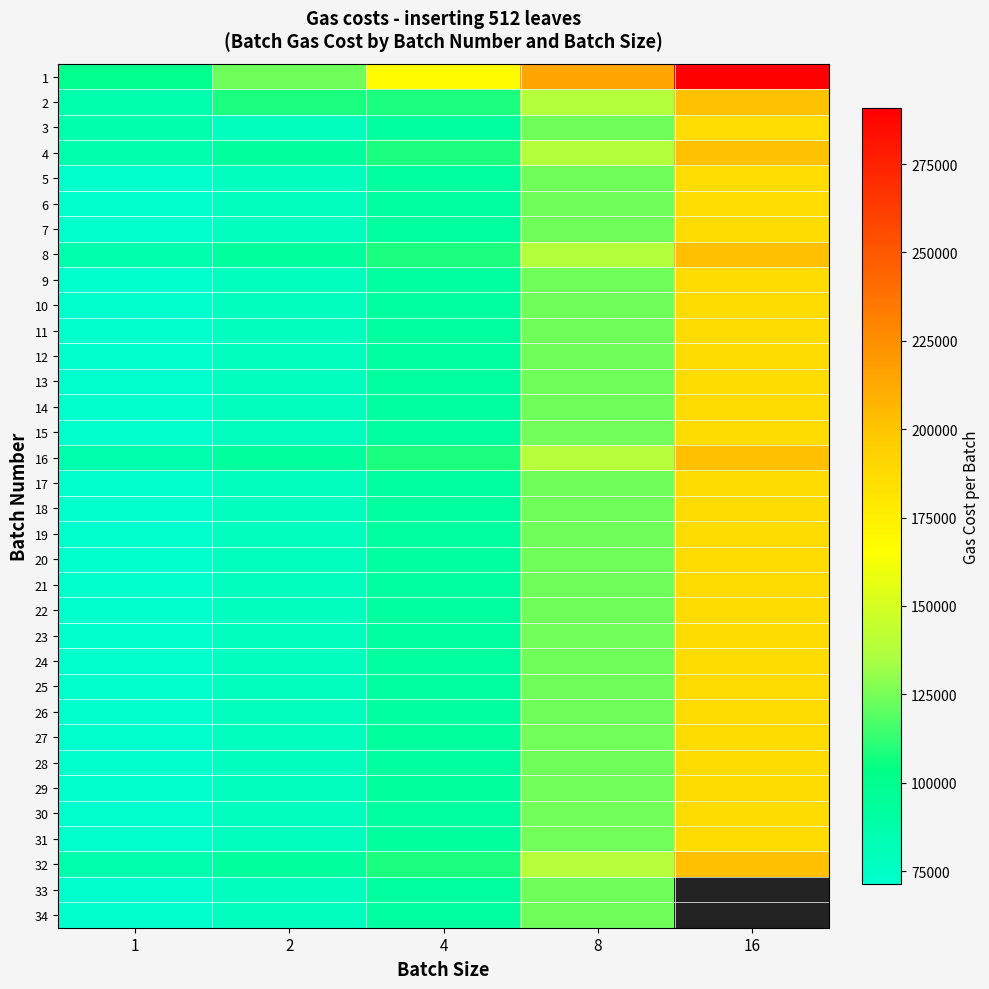

Where does the 32 series first go above 107748?

8